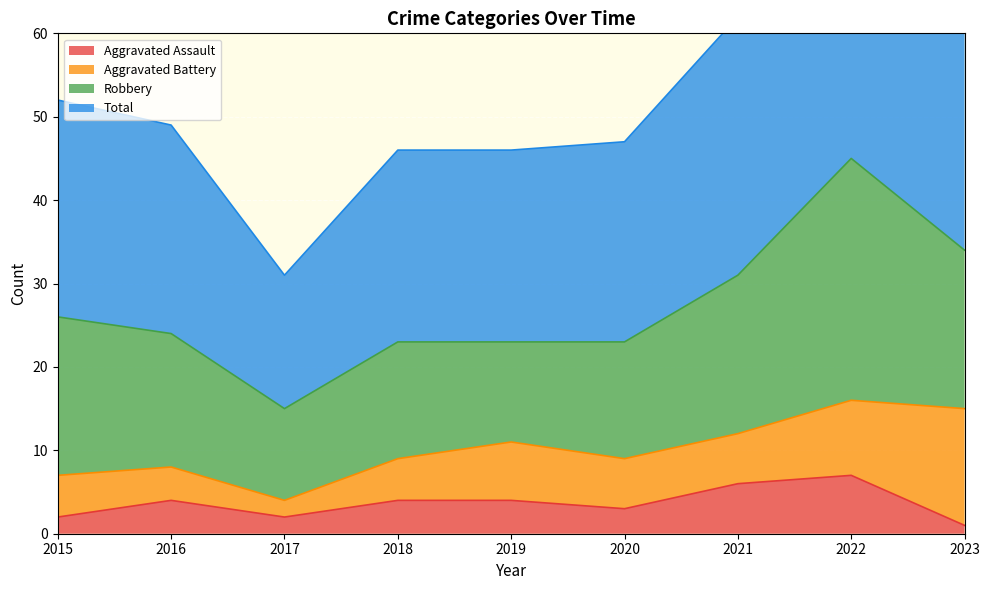

The value of Aggravated Assault at 2021 is 6. True or false?

True